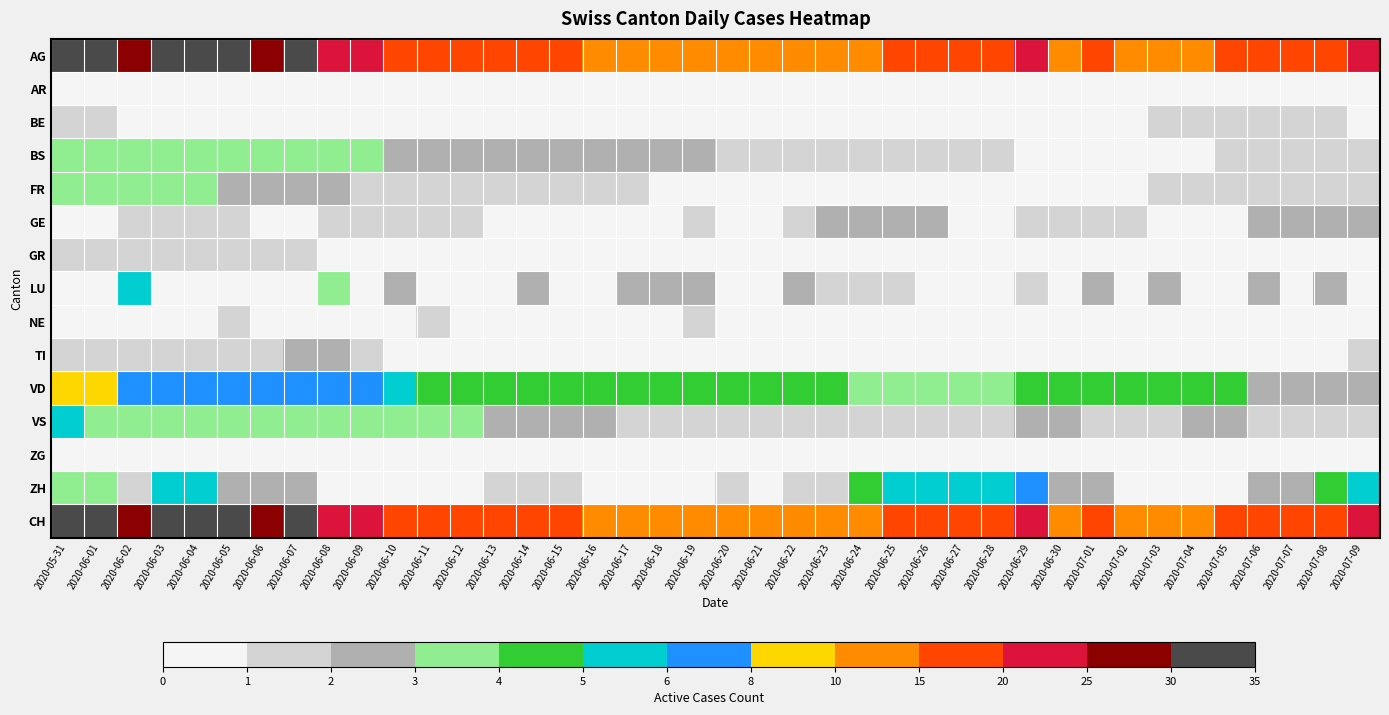

Rank the series by their maximum value, from lowest to highest.

AR, ZG, BE, GR, NE, GE, TI, BS, FR, LU, VS, ZH, VD, AG, CH